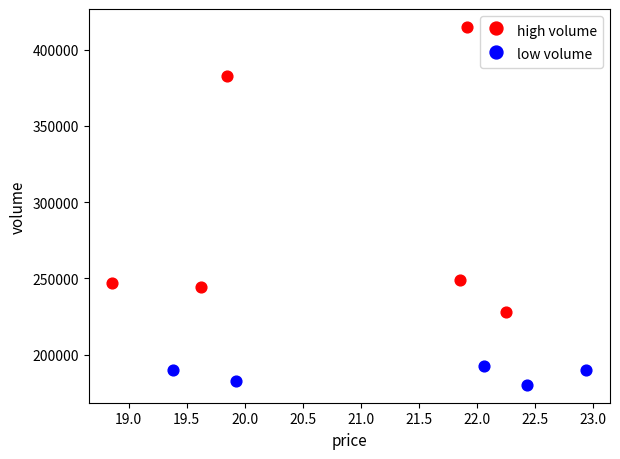

Which series reaches the maximum Y coordinate?

high volume